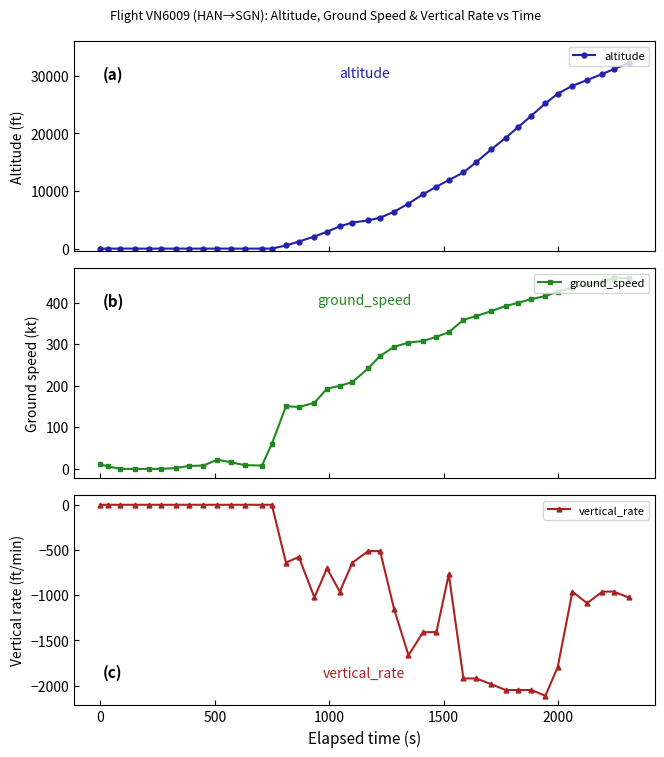

True or false: altitude and vertical_rate intersect in this chart.

False